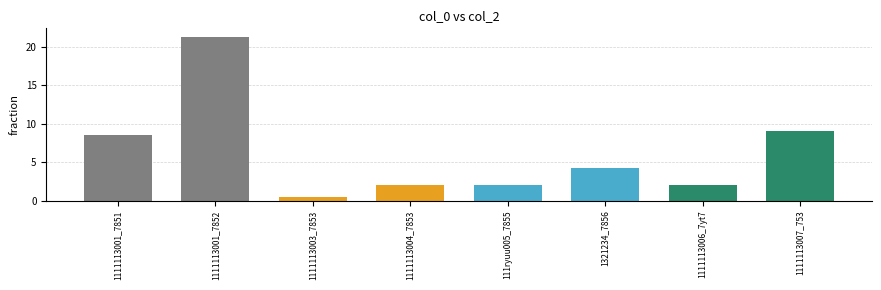

The chart shows a value of 4.3 at 1321234_7856. True or false?

True